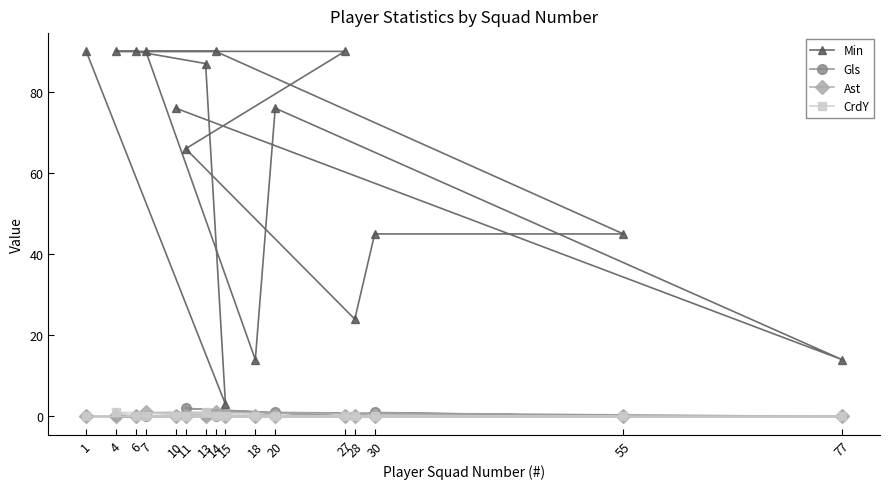

At which label is Ast closest to 0?

10